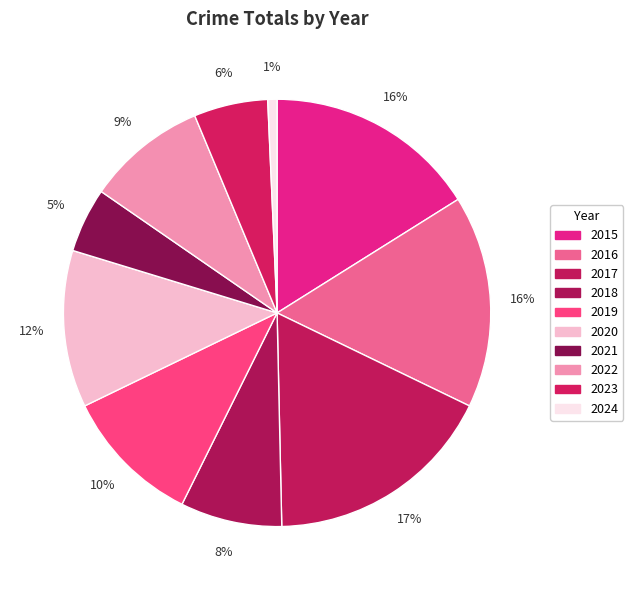

Do 2018 and 2019 together represent more than half of the pie?

No